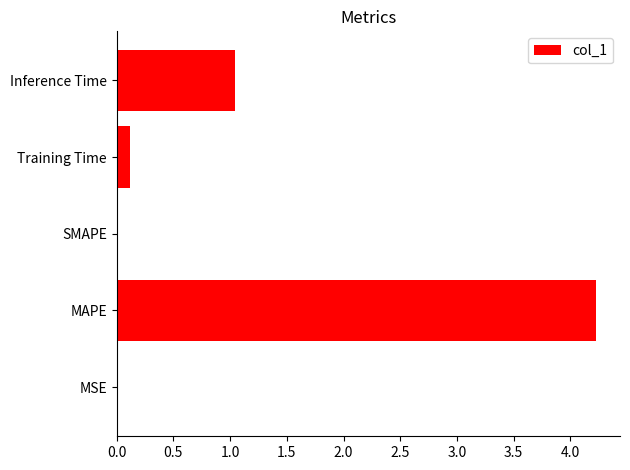

What is the sum of all values?

5.4